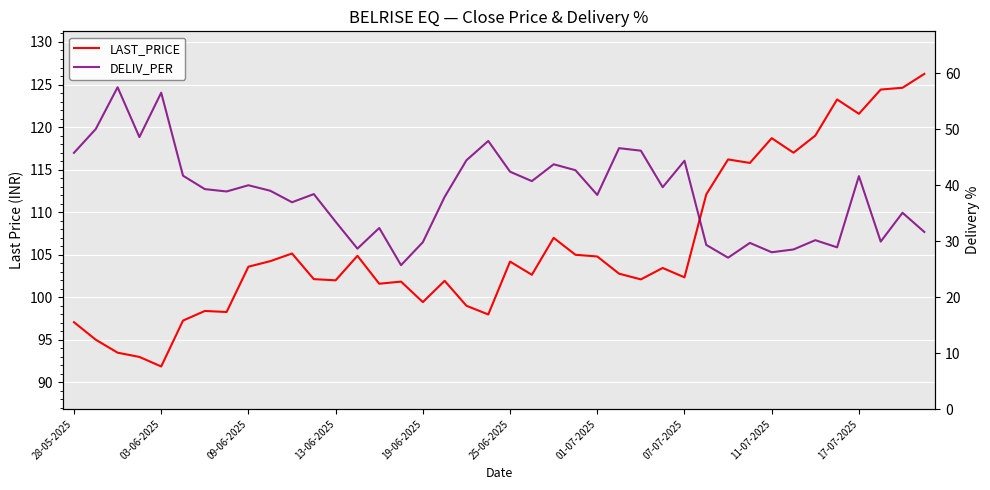

At which category is the sum across all series the highest?

17-07-2025